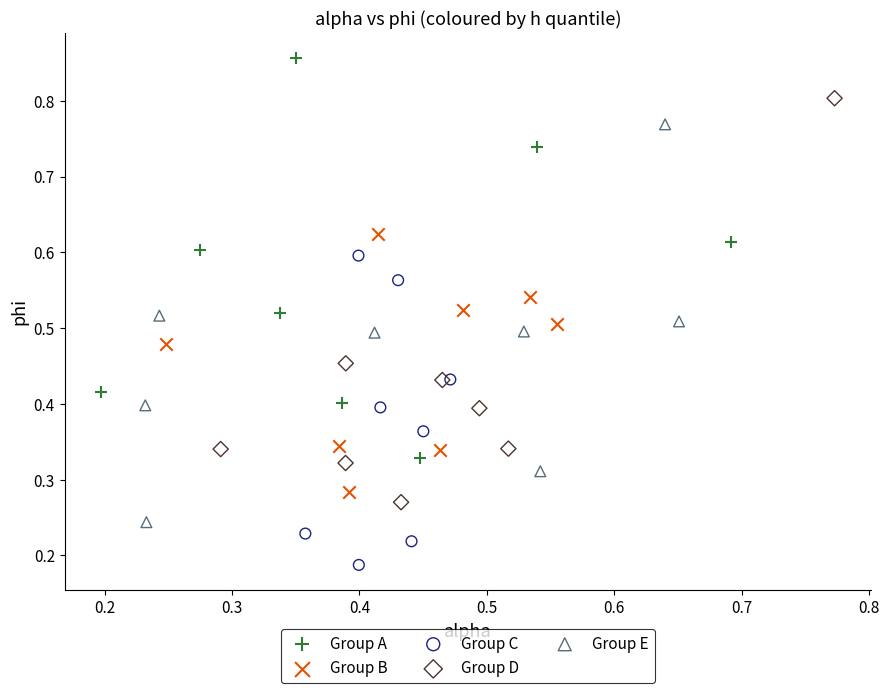

Which series has the widest spread of Y values?

Group D